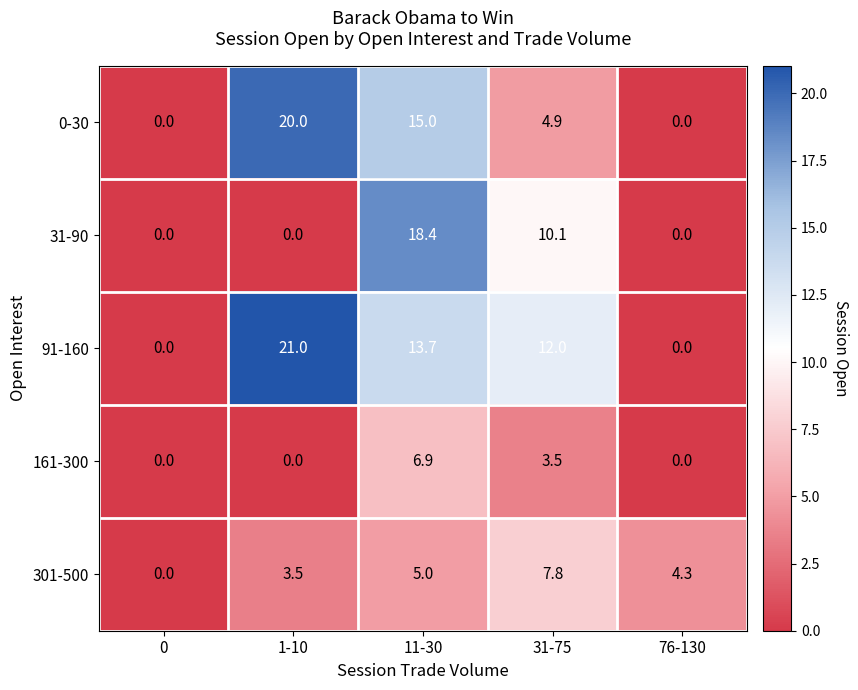

What is the sum of the 31-90 values at 31-75 and 0?

10.1